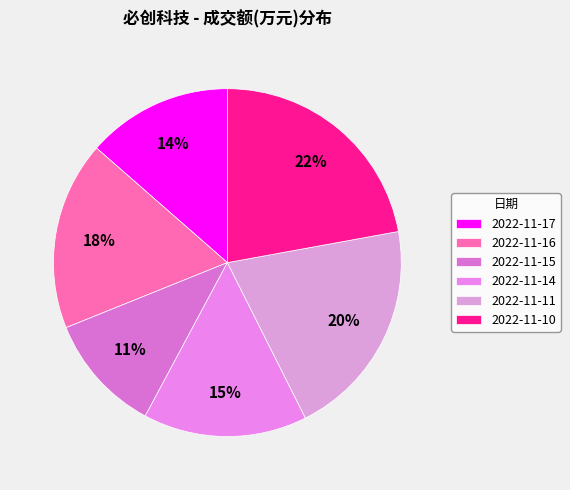

True or false: 2022-11-17 accounts for 1% of the total.

False